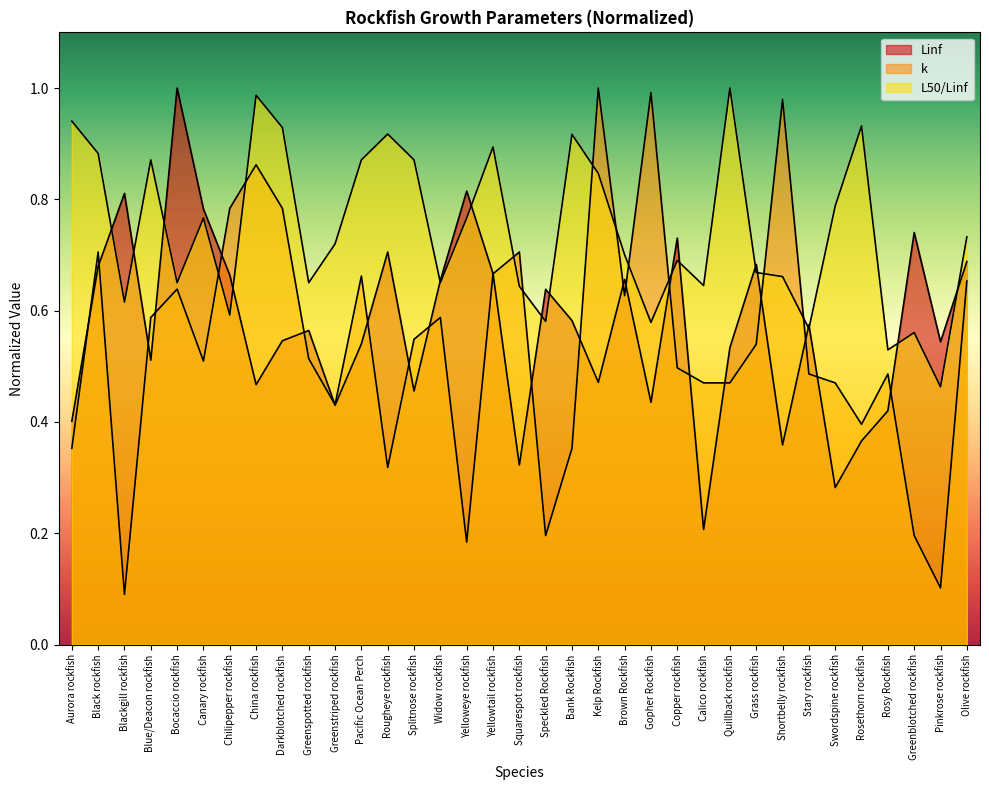

True or false: k has a value of 0.1 at Greenstriped rockfish.

False